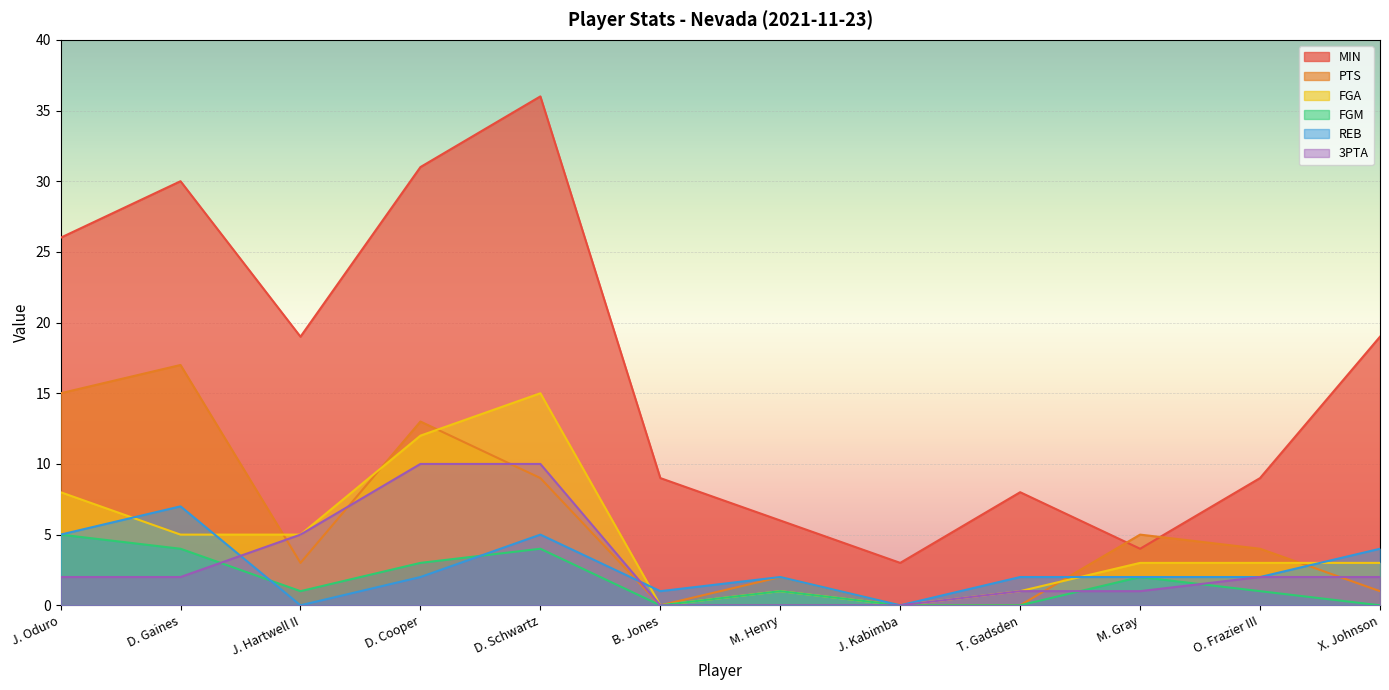

At which label does FGM first exceed 1?

J. Oduro